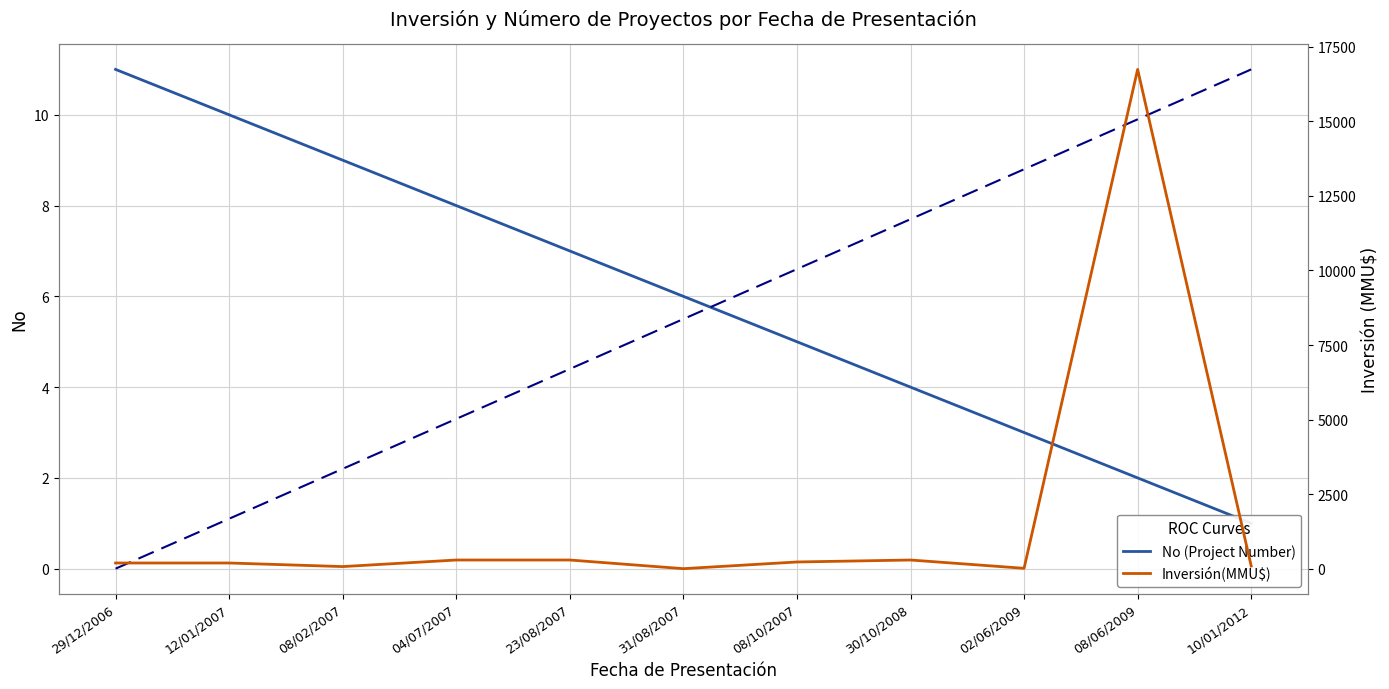

Reading left to right, extract all data points from this chart.

No (Project Number): 29/12/2006=11	12/01/2007=10	08/02/2007=9	04/07/2007=8	23/08/2007=7	31/08/2007=6	08/10/2007=5	30/10/2008=4	02/06/2009=3	08/06/2009=2	10/01/2012=1
Inversión(MMU$): 29/12/2006=200	12/01/2007=200	08/02/2007=80	04/07/2007=300	23/08/2007=300	31/08/2007=10	08/10/2007=234	30/10/2008=300	02/06/2009=22	08/06/2009=16736	10/01/2012=100